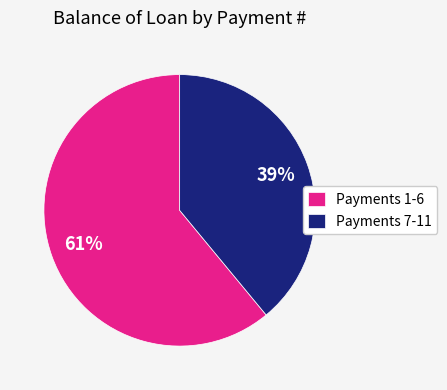

Between Payments 7-11 and Payments 1-6, which is larger?

Payments 1-6